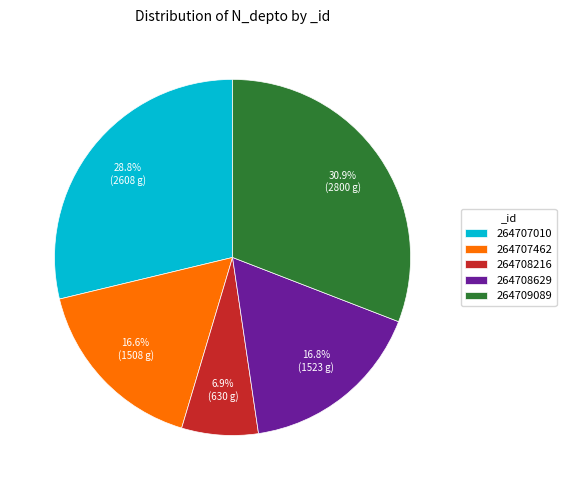

Is 264708629 the majority of the pie?

No